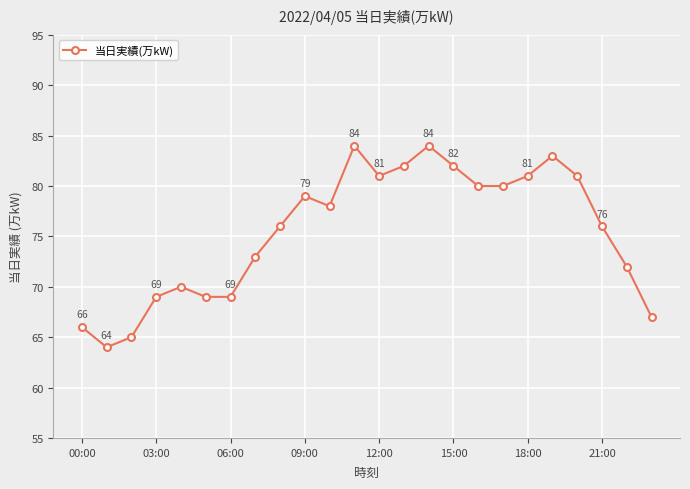

What is the difference between the maximum and minimum values?

20